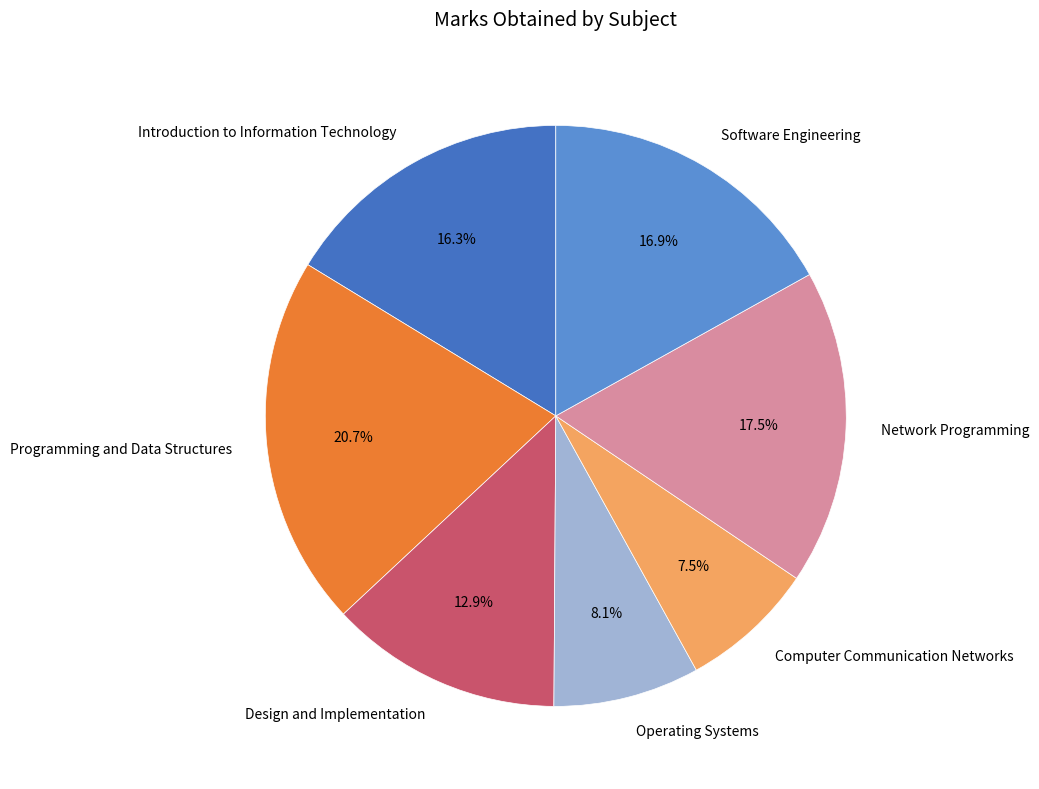

Rank the categories by value from lowest to highest.

Computer Communication Networks, Operating Systems, Design and Implementation, Introduction to Information Technology, Software Engineering, Network Programming, Programming and Data Structures